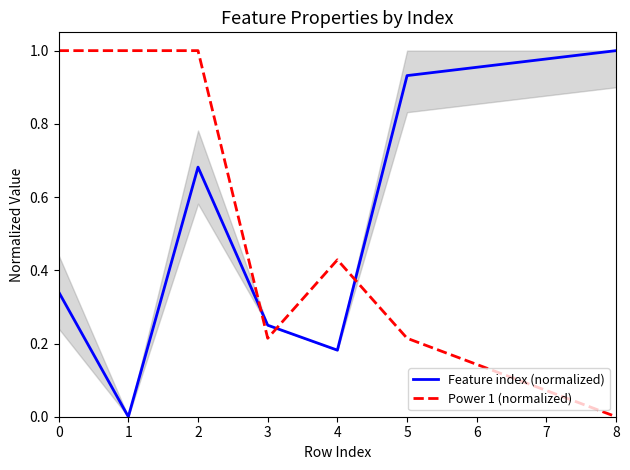

At which category is the sum across all series the highest?

2